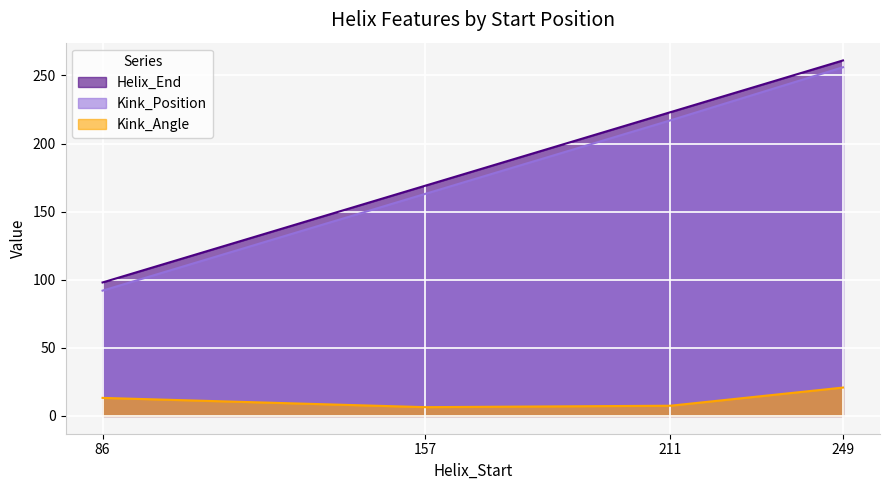

The Kink_Angle series shows 20.8 at 249. True or false?

True